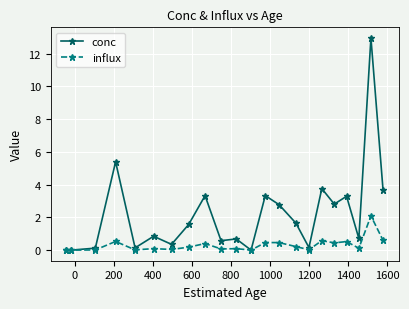

Rank the series by their maximum value, from lowest to highest.

influx, conc